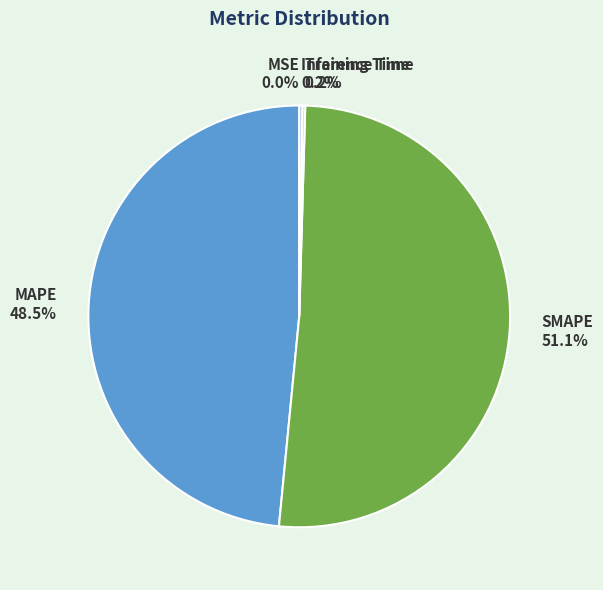

How much of the chart is everything except SMAPE?

48.9%